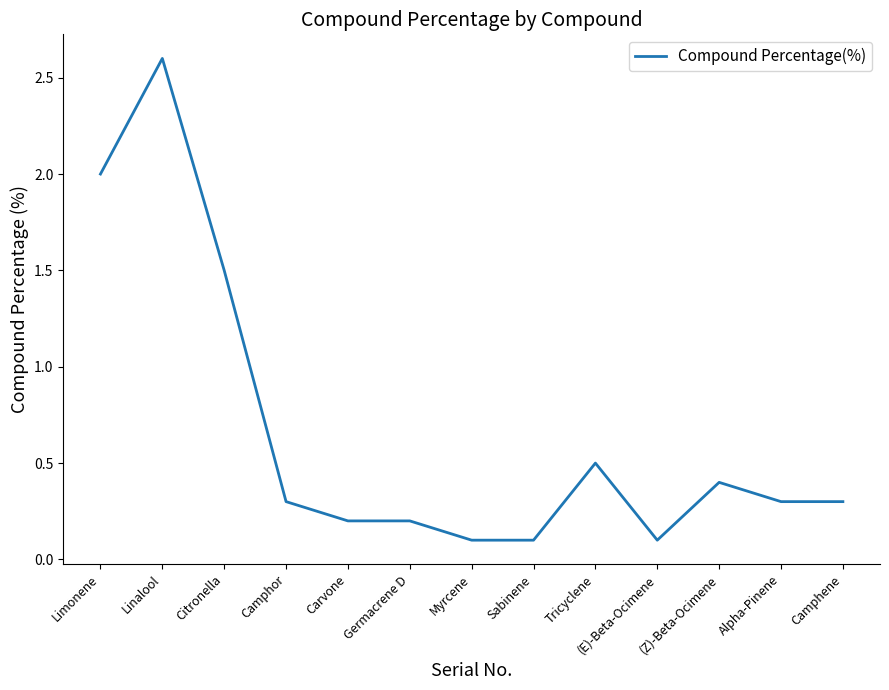

Is it true that the value at Sabinene is 0.1?

True